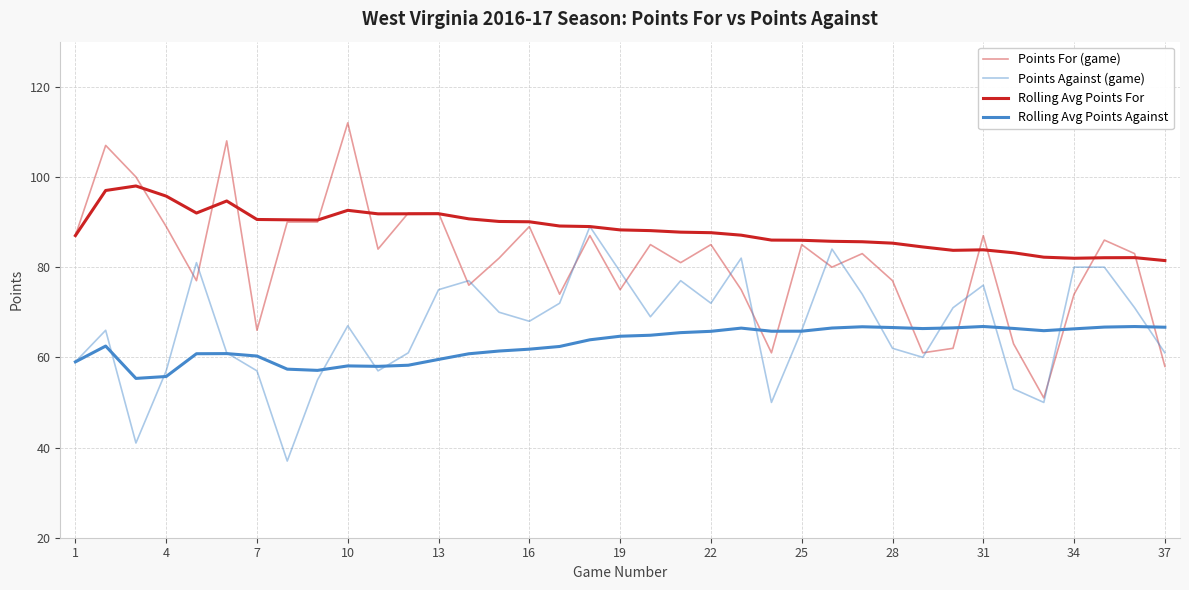

Is this an area chart (filled region under the line)?

No